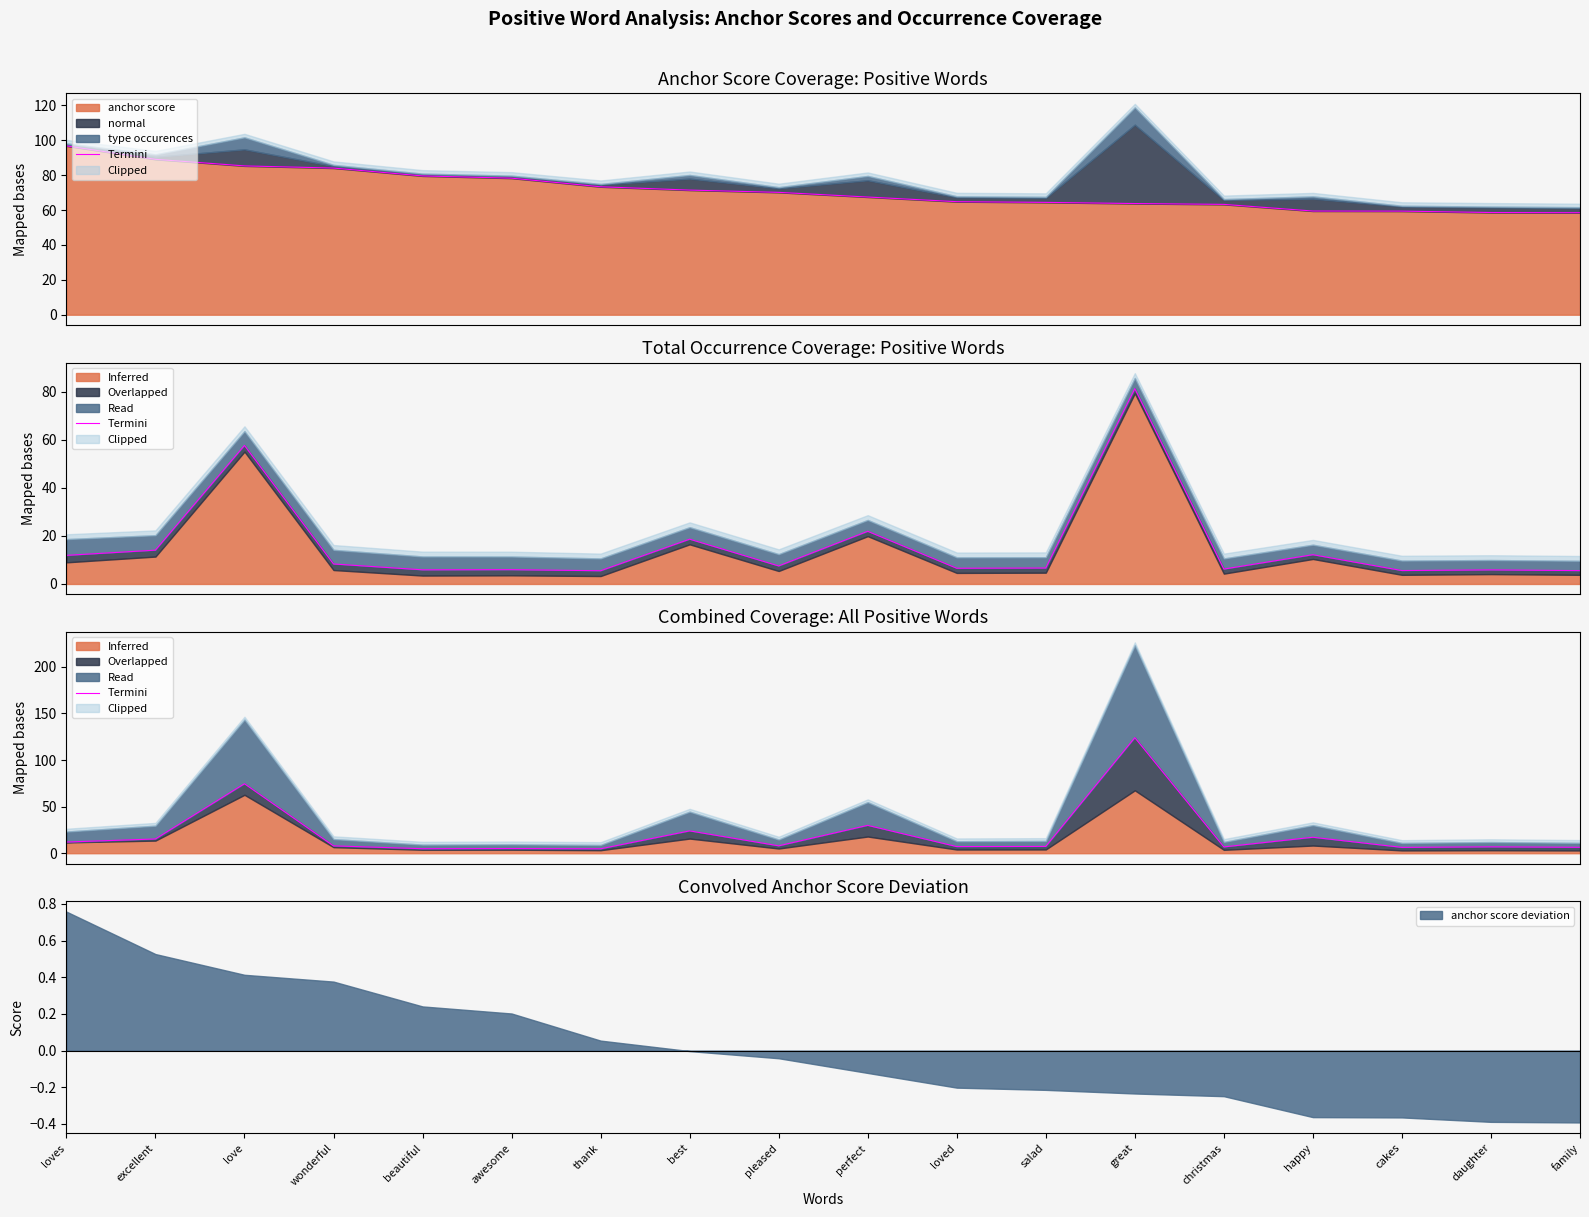

What is the label of the 5th point from the left?

beautiful